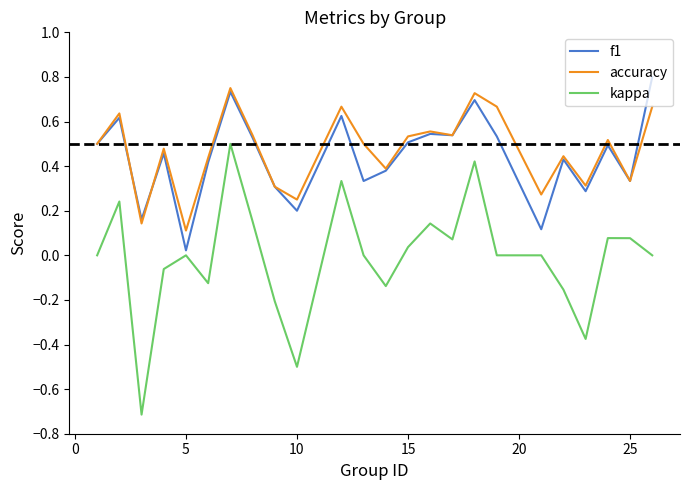

What is the smallest value displayed?

-0.7